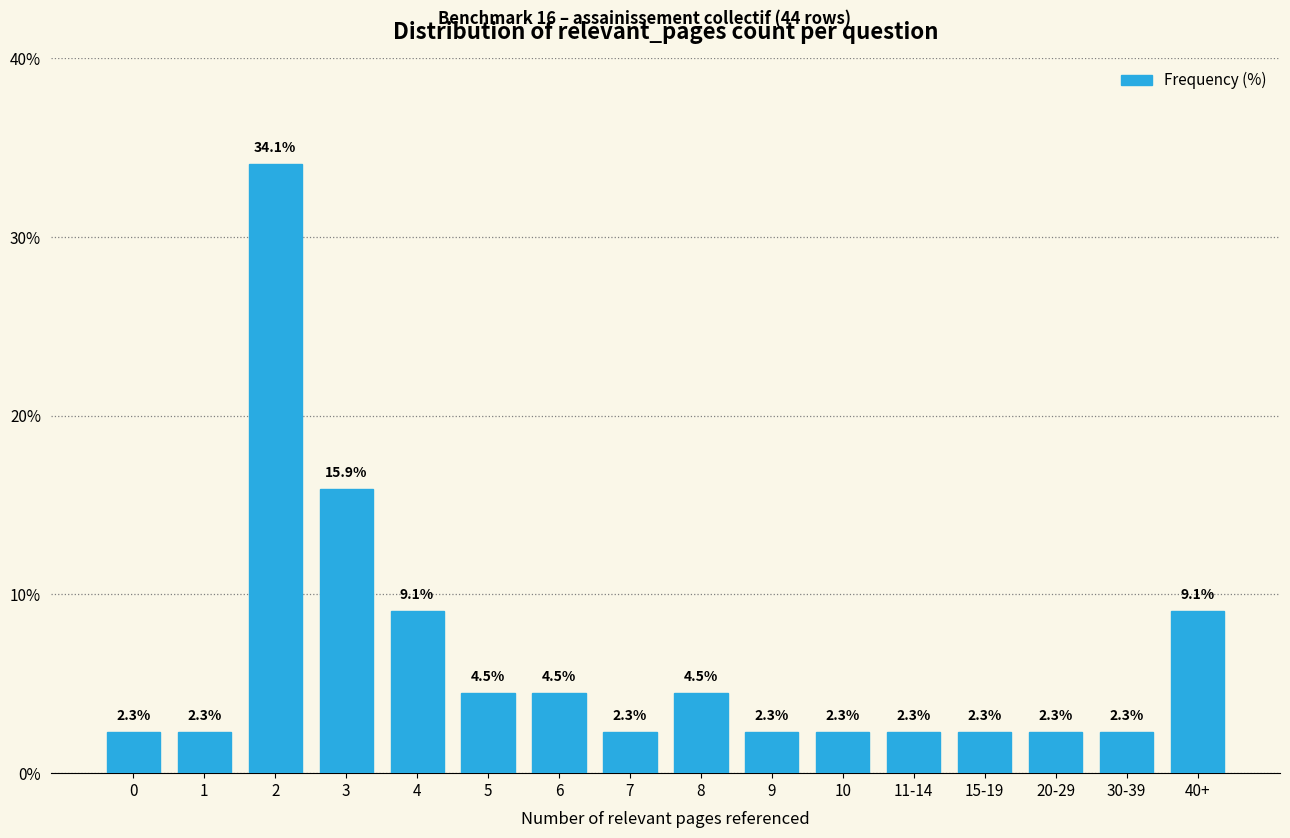

Reading left to right, extract all data points from this chart.

0=2.3	1=2.3	2=34.1	3=15.9	4=9.1	5=4.5	6=4.5	7=2.3	8=4.5	9=2.3	10=2.3	11-14=2.3	15-19=2.3	20-29=2.3	30-39=2.3	40+=9.1